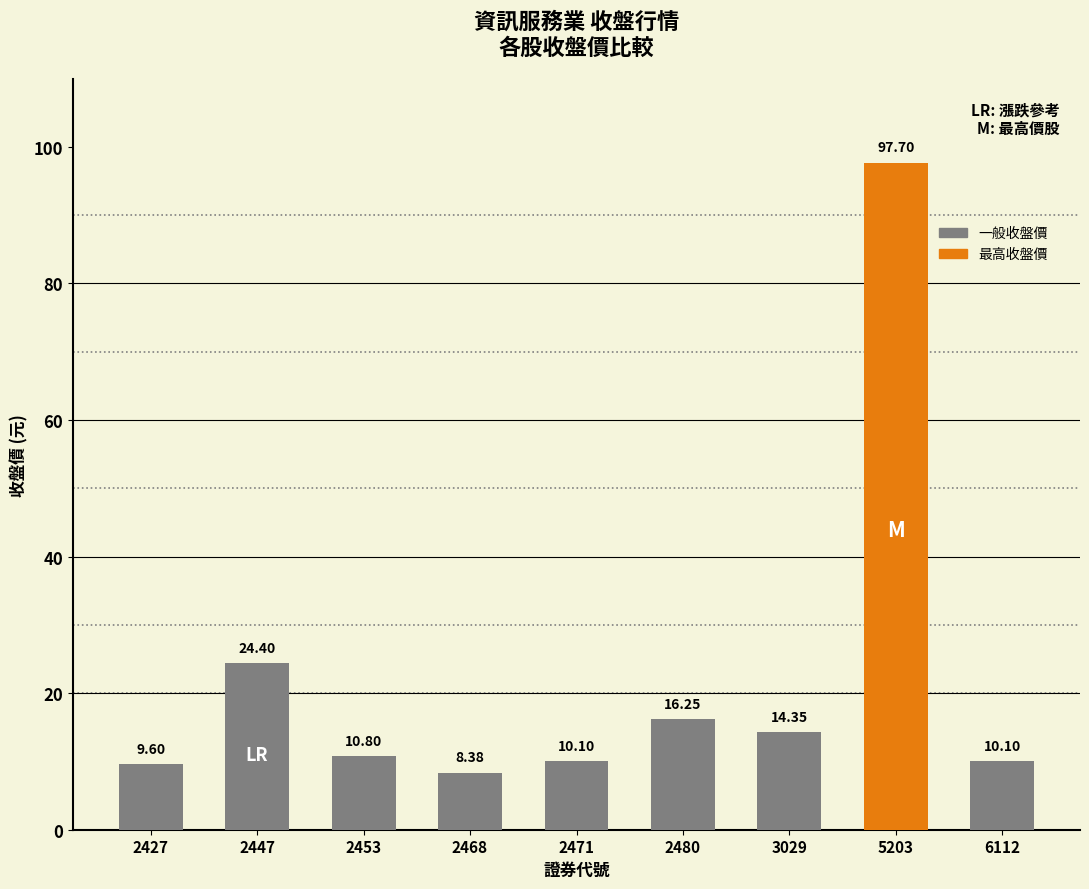

Is it true that the value at 3029 is 7.9?

False